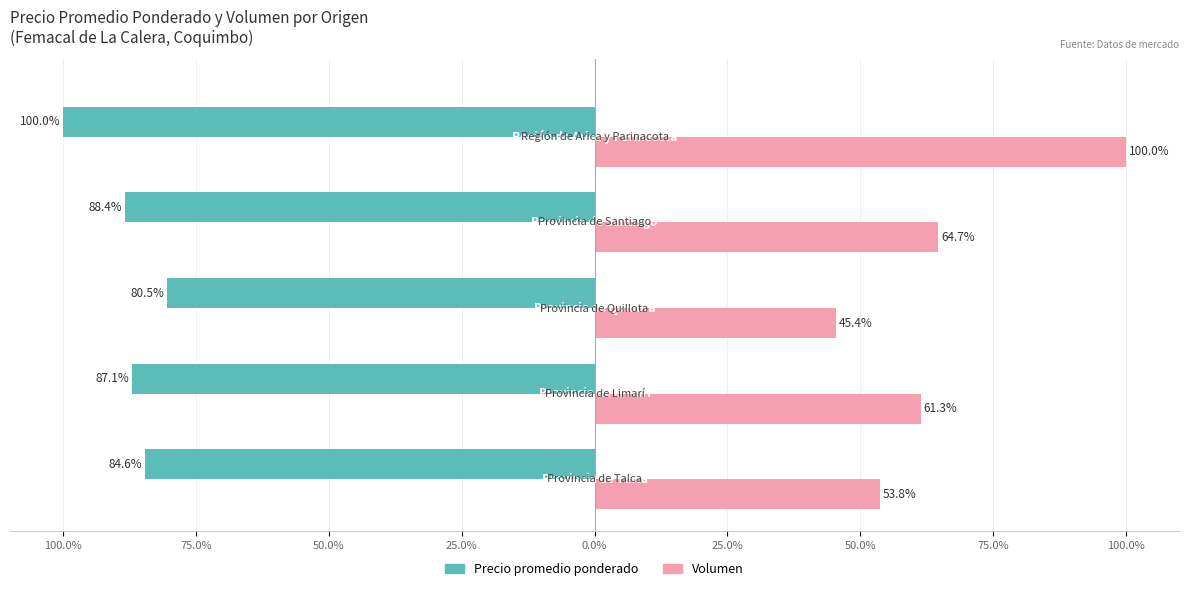

What are all the series names shown in the legend?

Precio promedio ponderado, Volumen